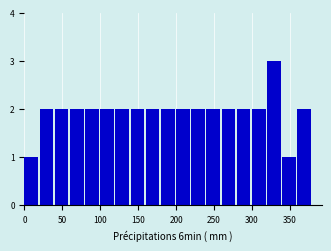

Which range on the x-axis has the tallest bar?

320 to 340